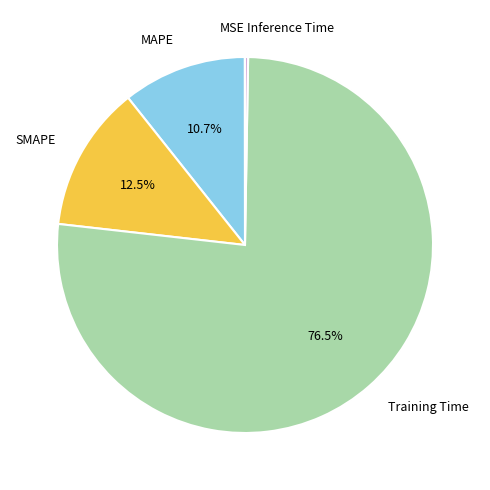

To the nearest percent, what is the average slice percentage?

20%